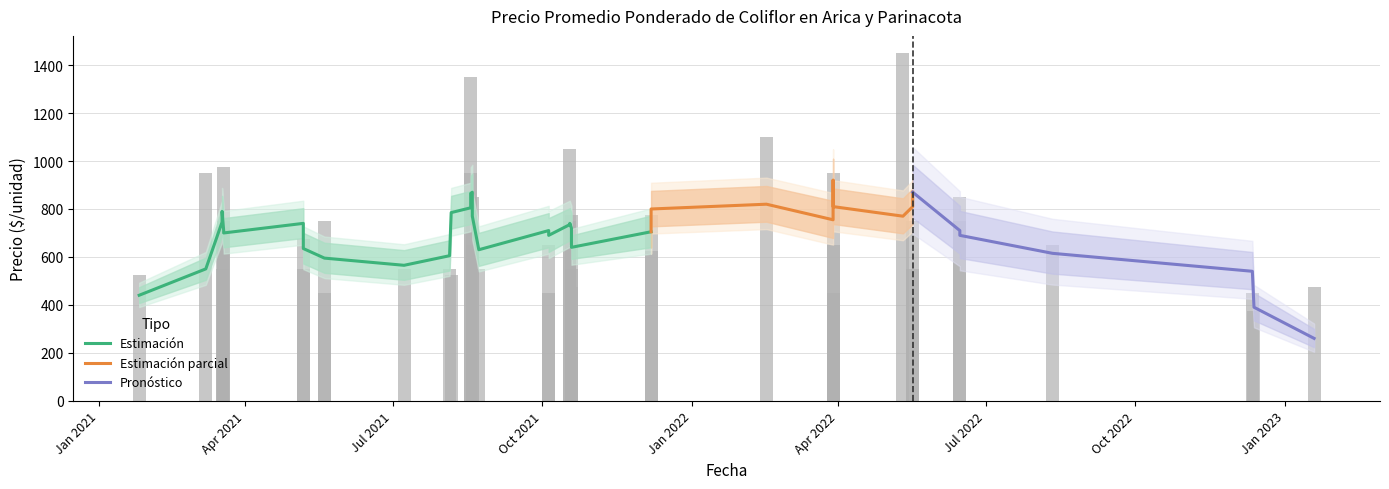

What is the greatest value displayed?

1500